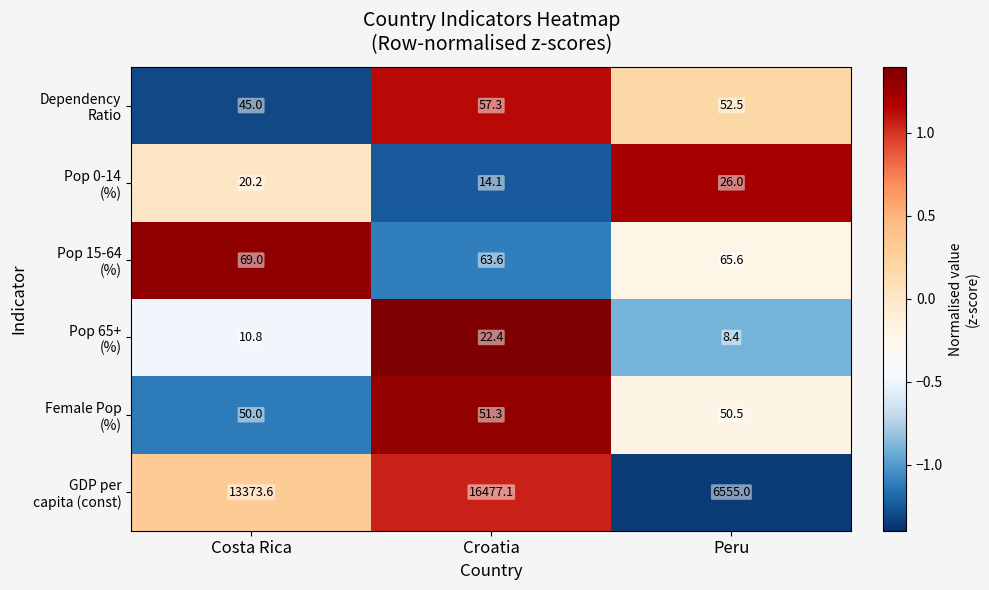

What is the maximum value shown in the chart?

16477.1